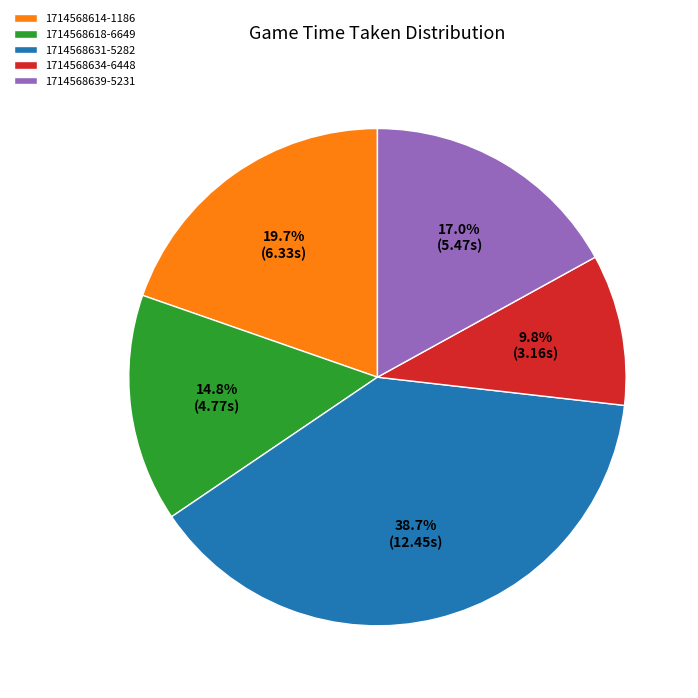

How many segments does this pie chart have?

5